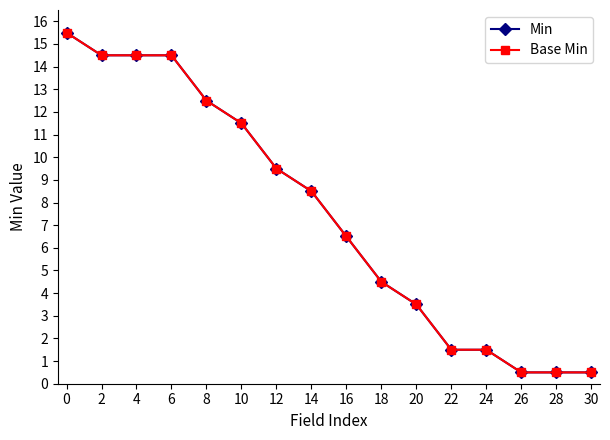

True or false: Base Min and Min cross at least once.

False